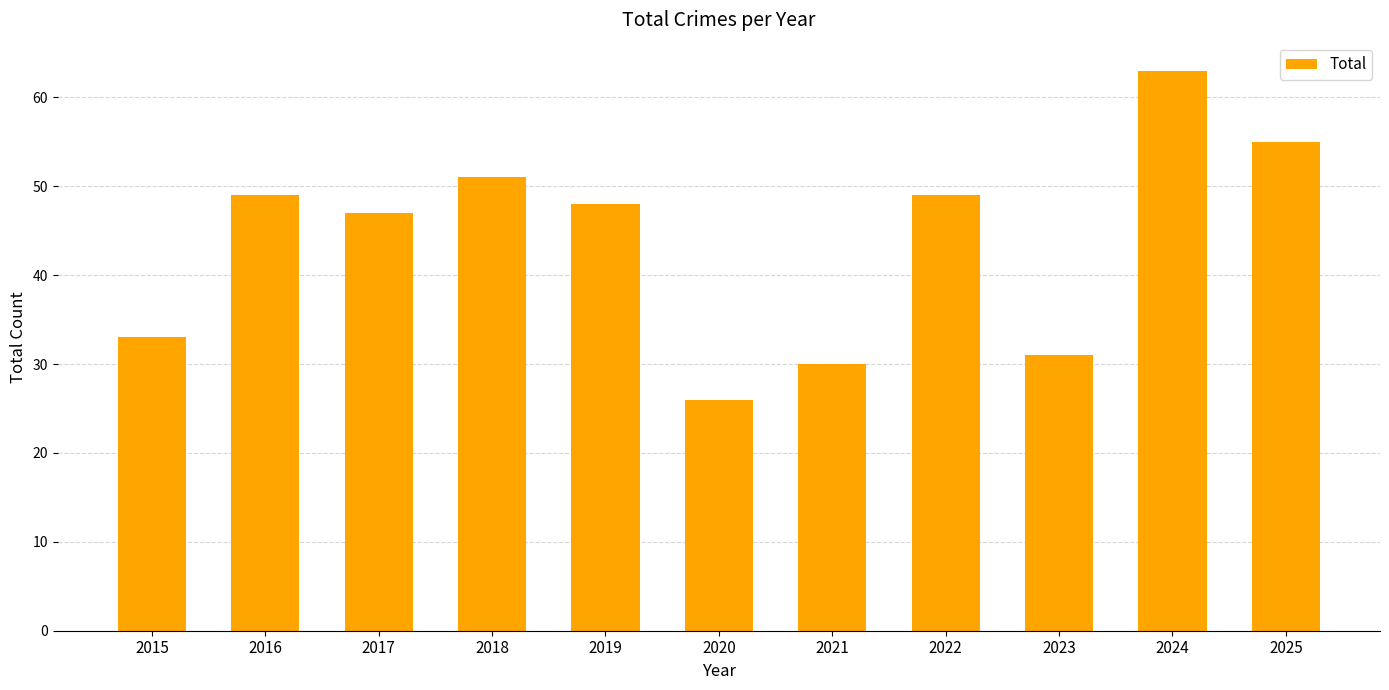

What is the ratio of the value at 2017 to the value at 2024?

0.7